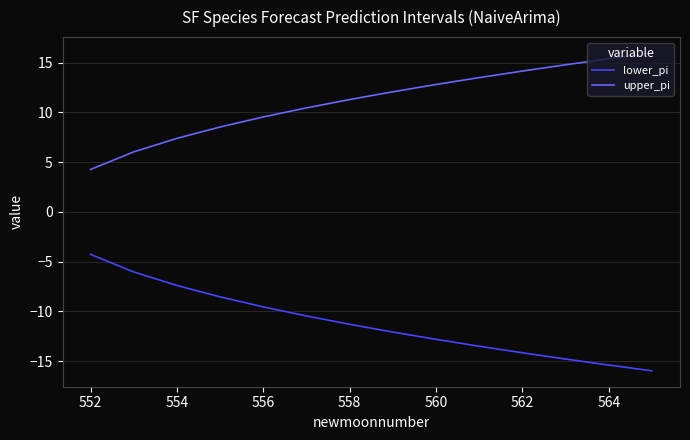

What is the greatest value displayed?

16.0